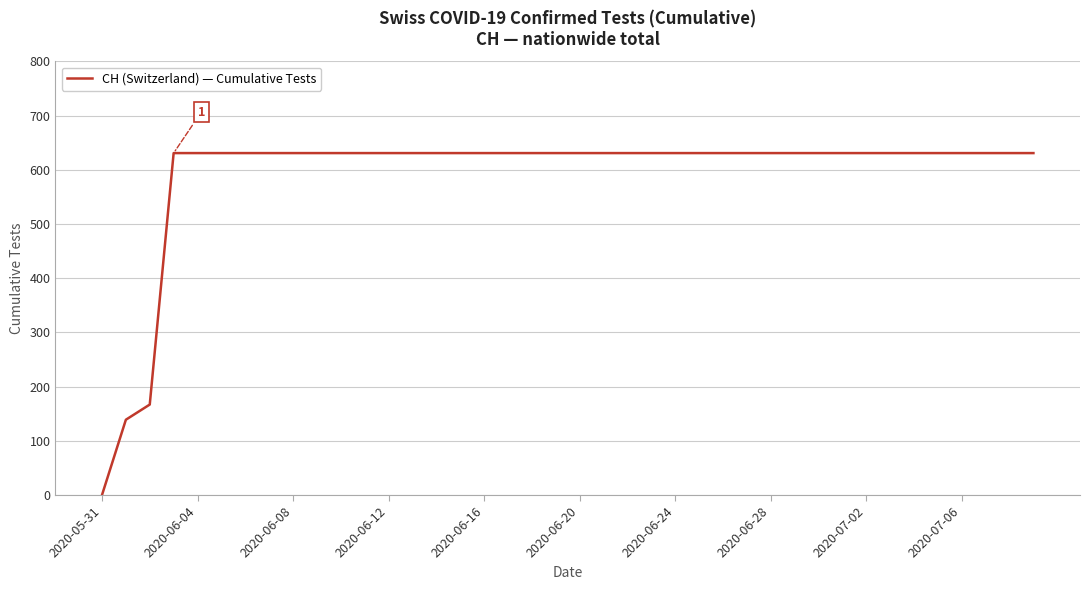

What is the greatest value displayed?

631